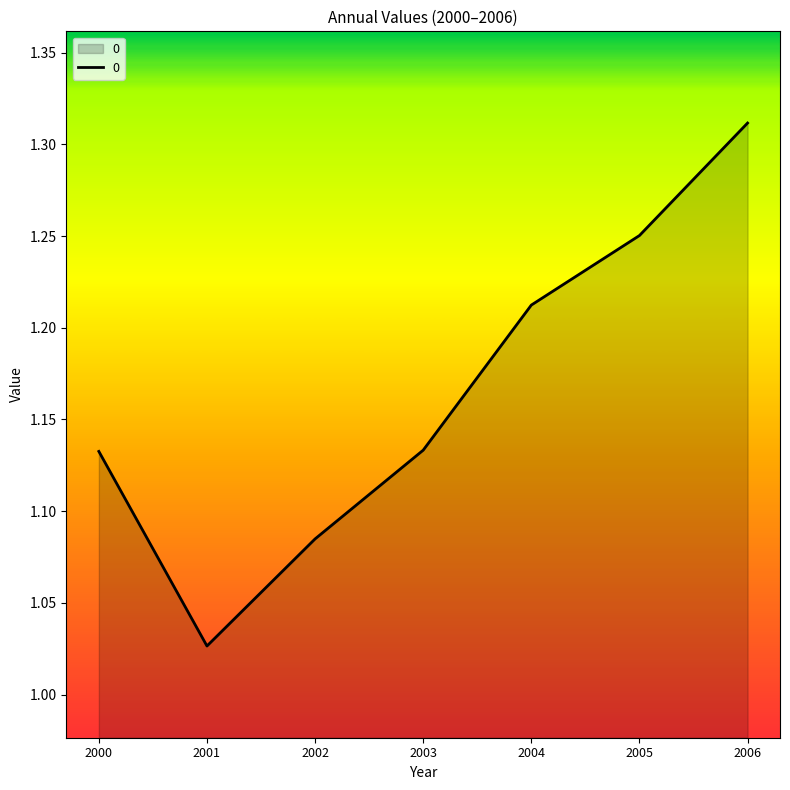

At which label is the value closest to 1?

2001